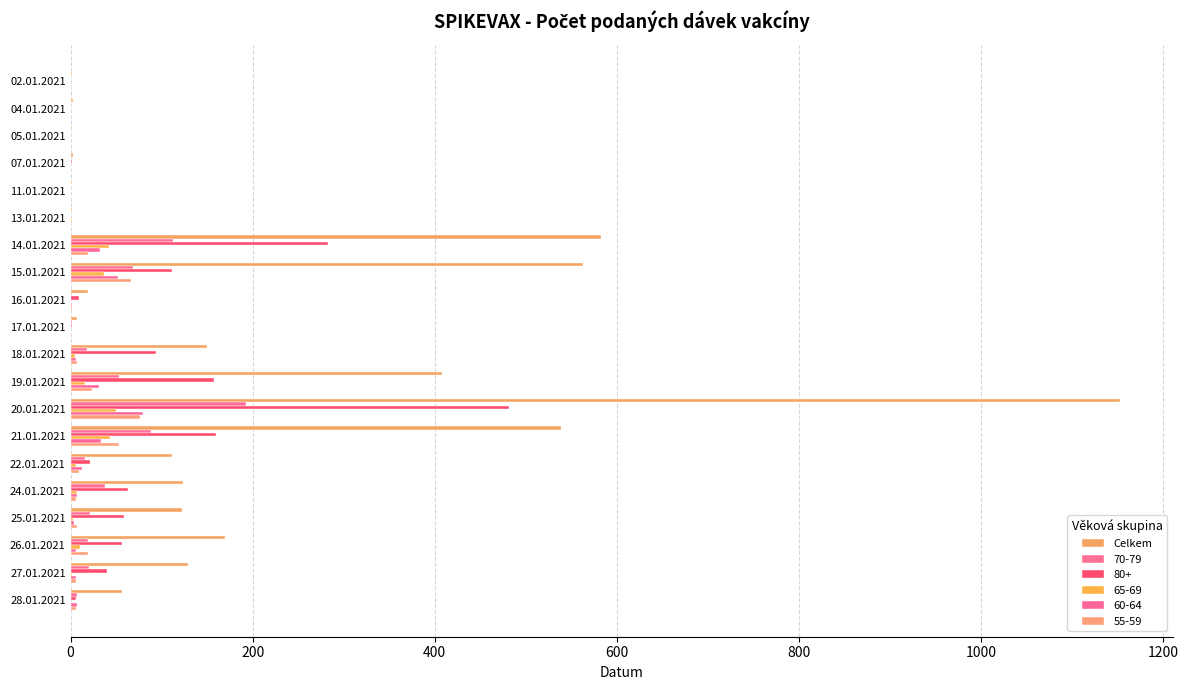

Which label corresponds to the largest value in the chart?

20.01.2021